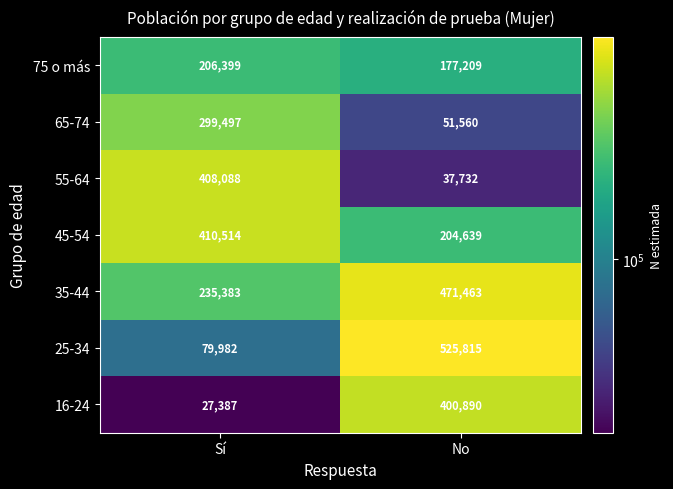

Reading left to right, what are all the values shown in this chart?

75 o más: Sí=206399	No=177209
65-74: Sí=299497	No=51560
55-64: Sí=408088	No=37732
45-54: Sí=410514	No=204639
35-44: Sí=235383	No=471463
25-34: Sí=79982	No=525815
16-24: Sí=27387	No=400890